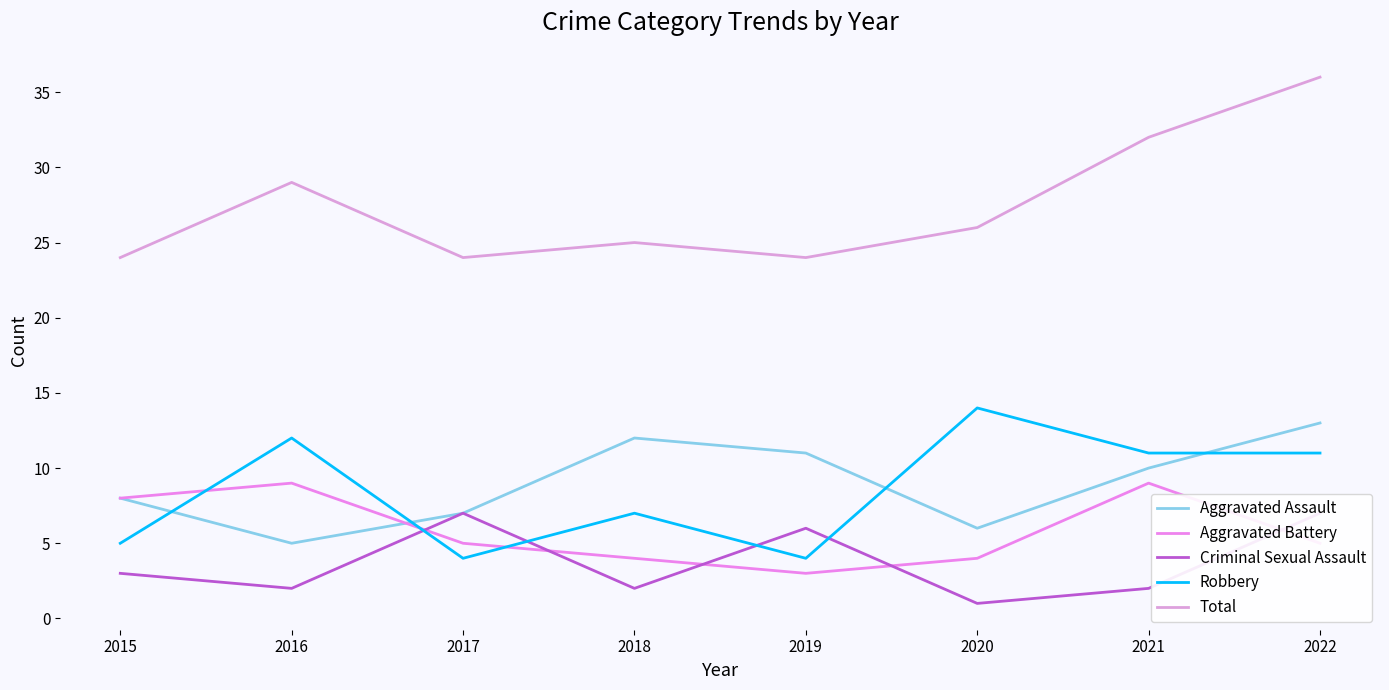

Which series has the largest total across all categories?

Total